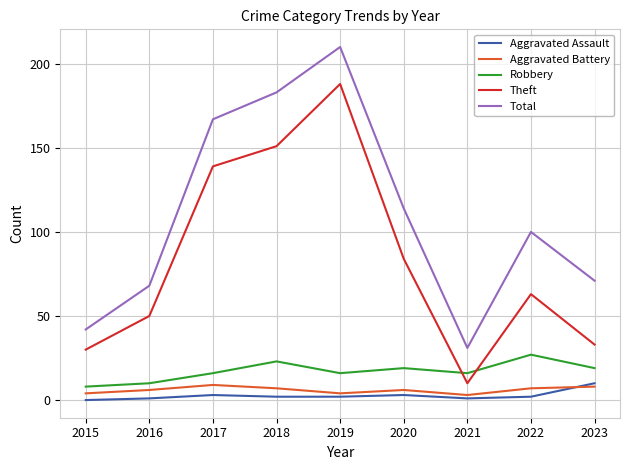

Which category has the highest value in the Total series?

2019